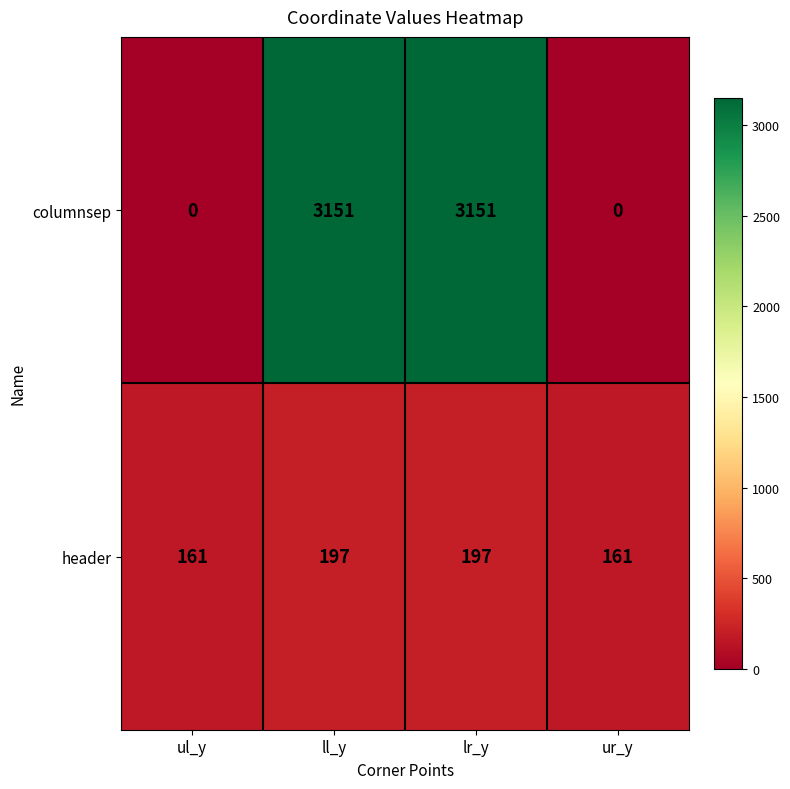

Which series has the largest range (max minus min)?

columnsep